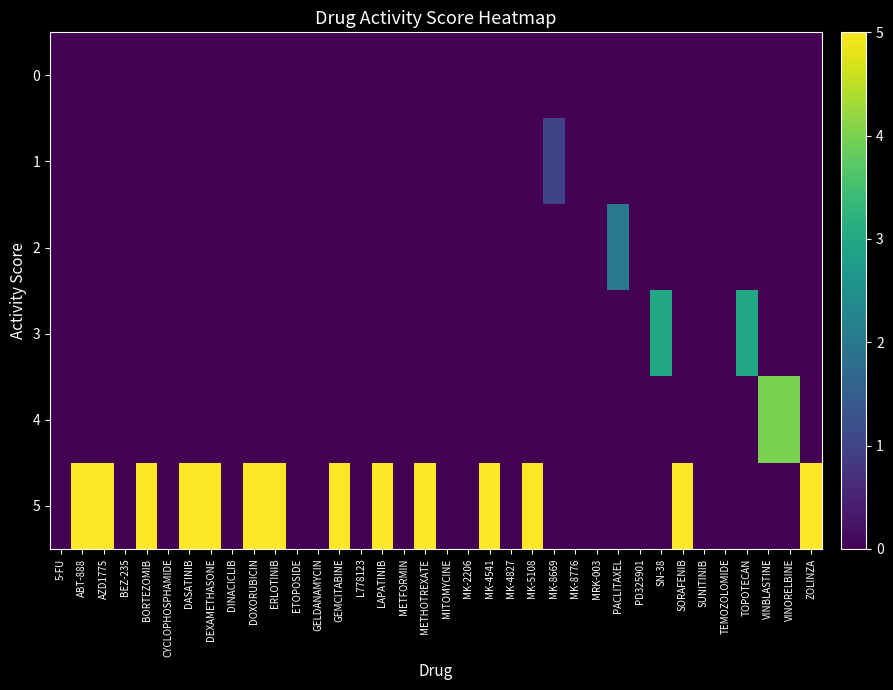

At which category is the sum across all series the highest?

ABT-888